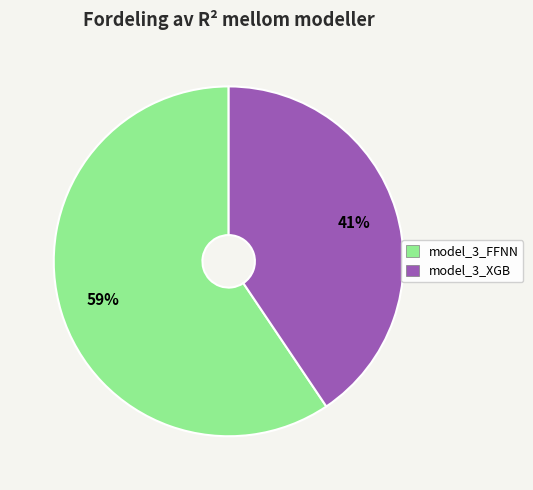

Between model_3_XGB and model_3_FFNN, which is larger?

model_3_FFNN